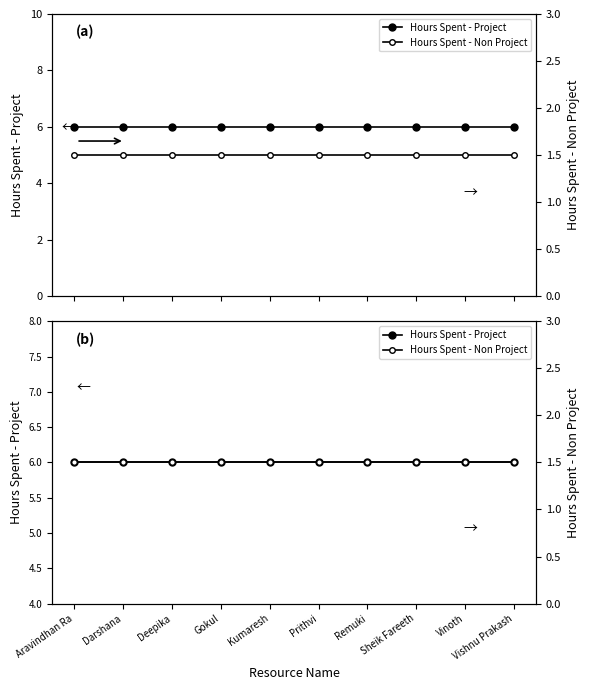

Which series has the widest spread of values?

Hours Spent - Project